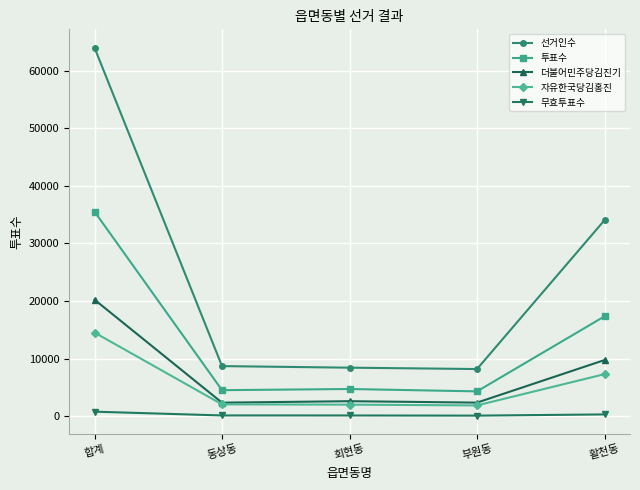

True or false: 무효투표수 and 투표수 cross at least once.

False